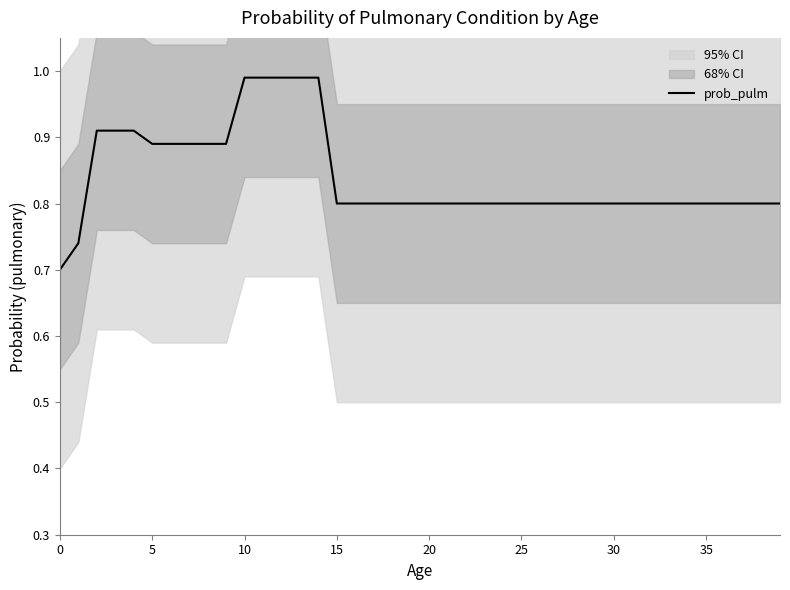

Is it true that the value at 0 is 0.7?

True